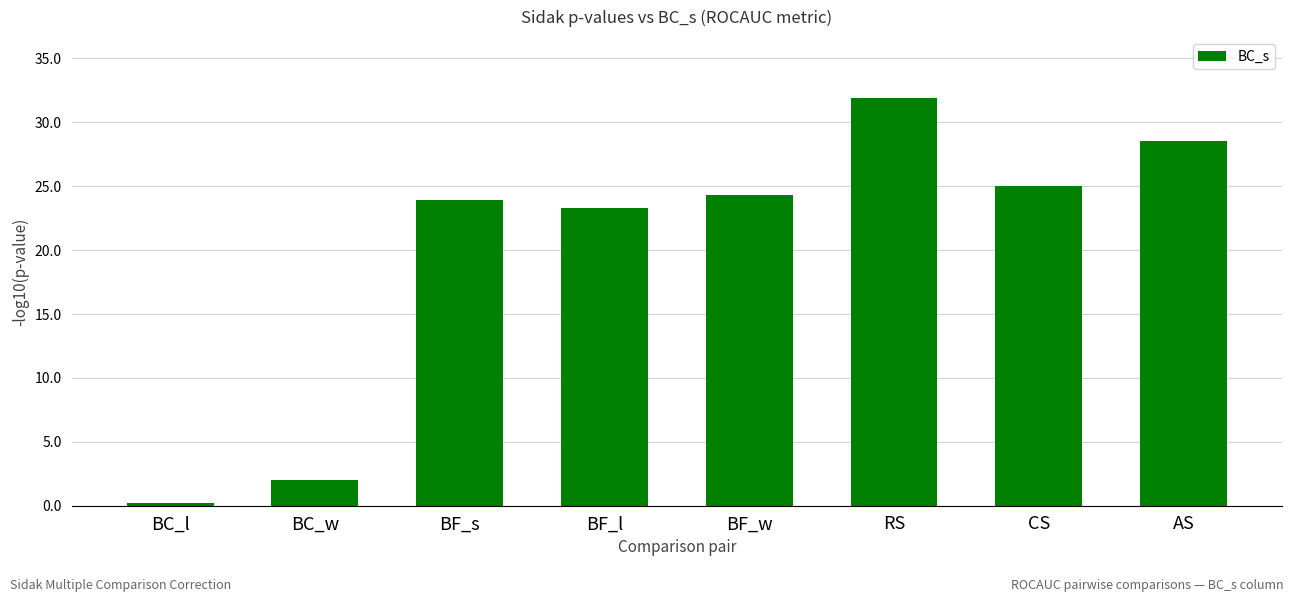

Rank the categories by value from highest to lowest.

RS, AS, CS, BF_w, BF_s, BF_l, BC_w, BC_l